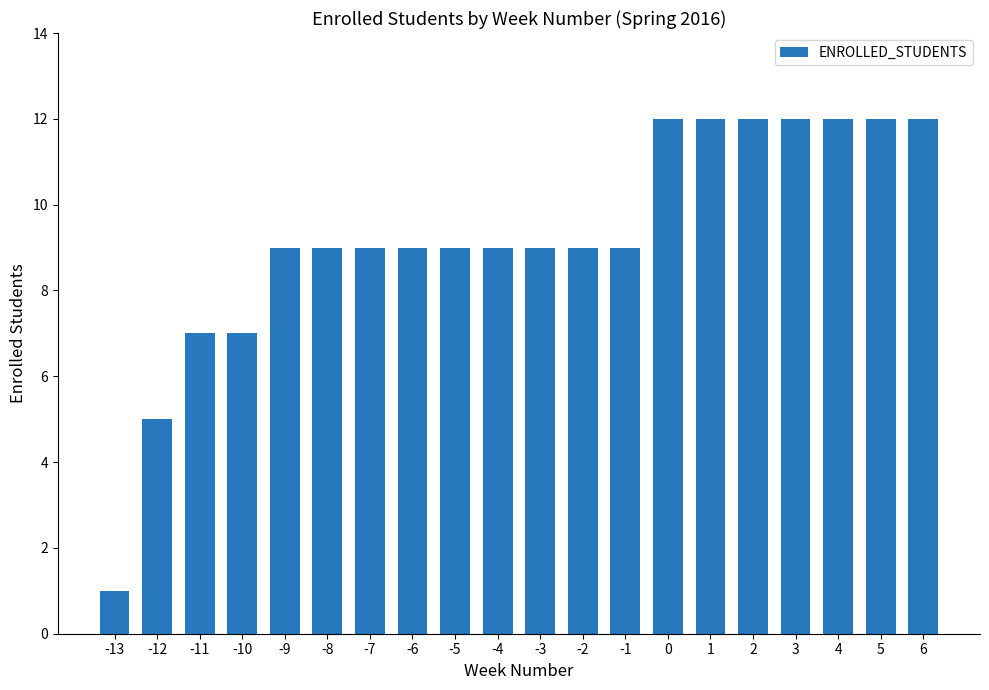

What is the ratio of the value at 0 to the value at 4?

1.0